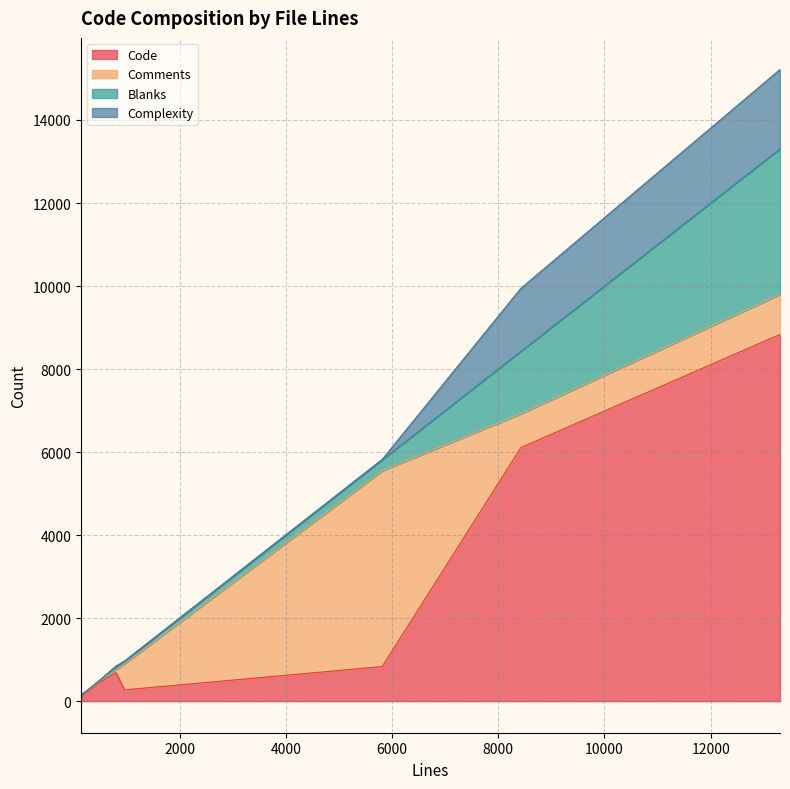

Which series has the largest total across all categories?

Code